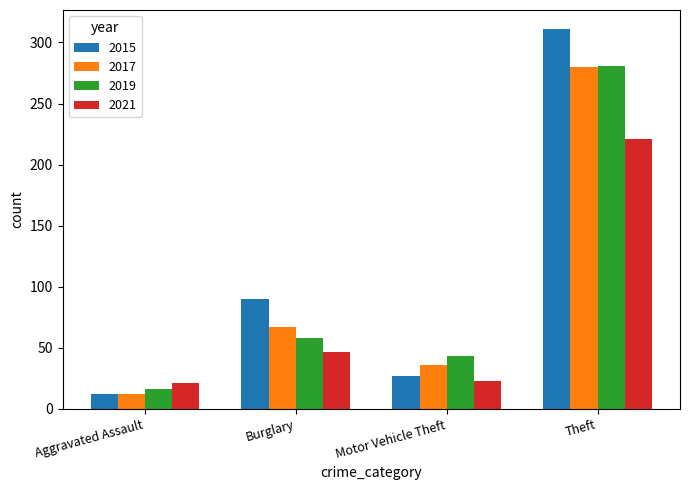

What is the greatest value displayed?

311